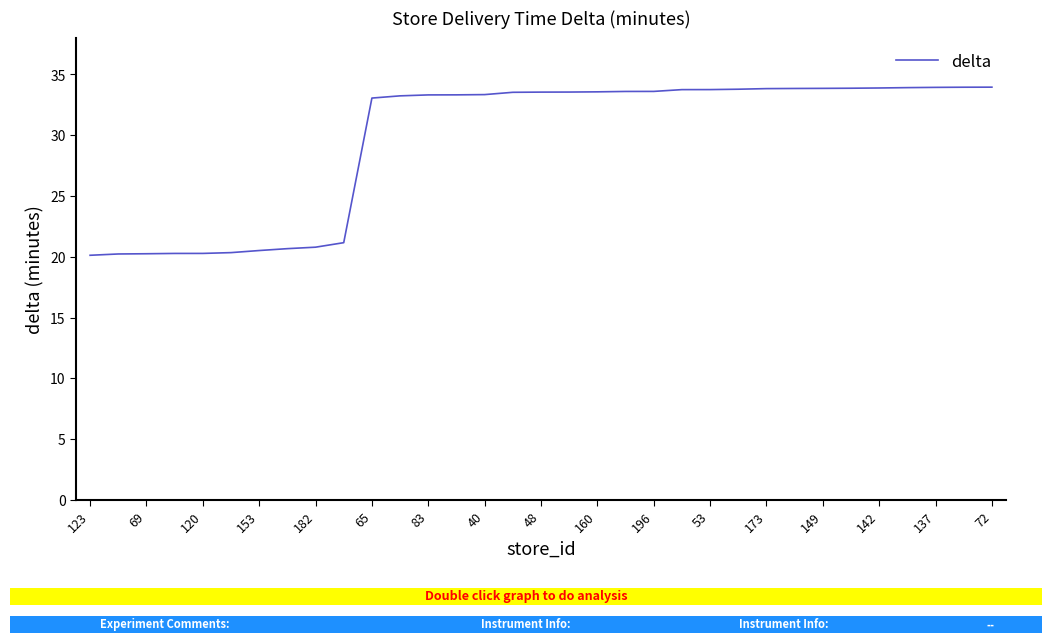

Is this an area chart (filled region under the line)?

No